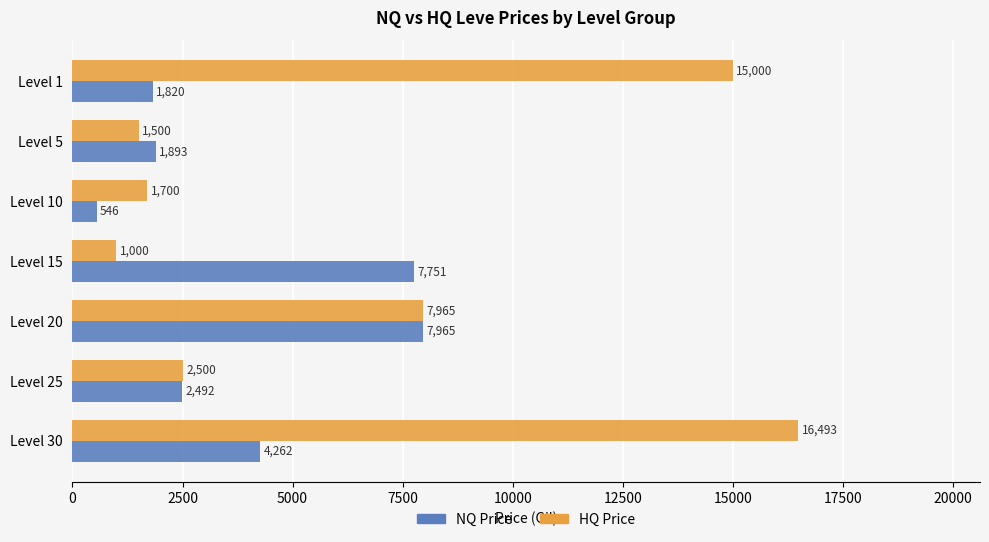

Where is HQ Price nearest to the value 8746?

Level 20